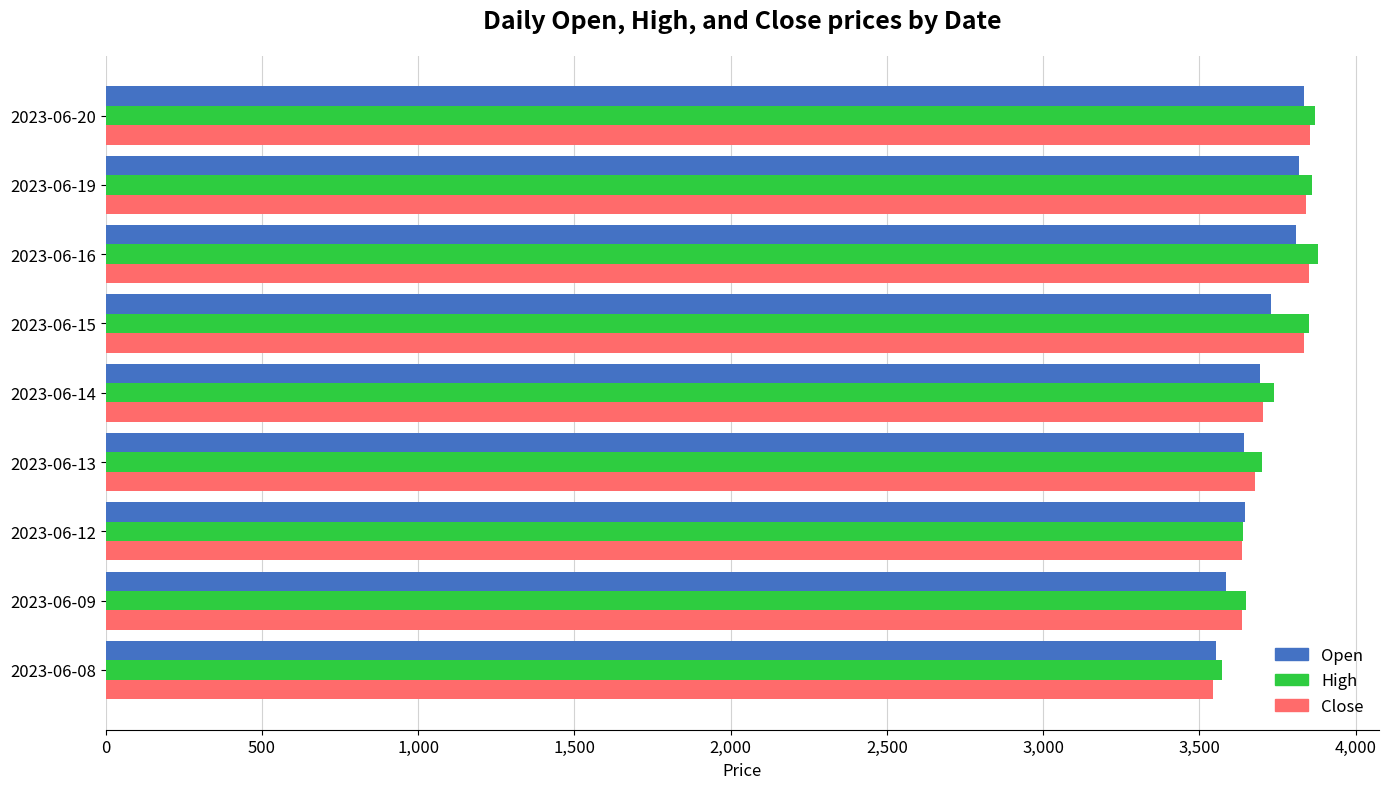

What is the highest value of the Open series?

3835.0